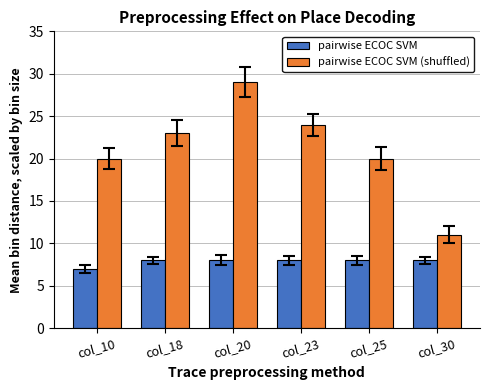

What is the value of the pairwise ECOC SVM bar at the 4th from the left?

8